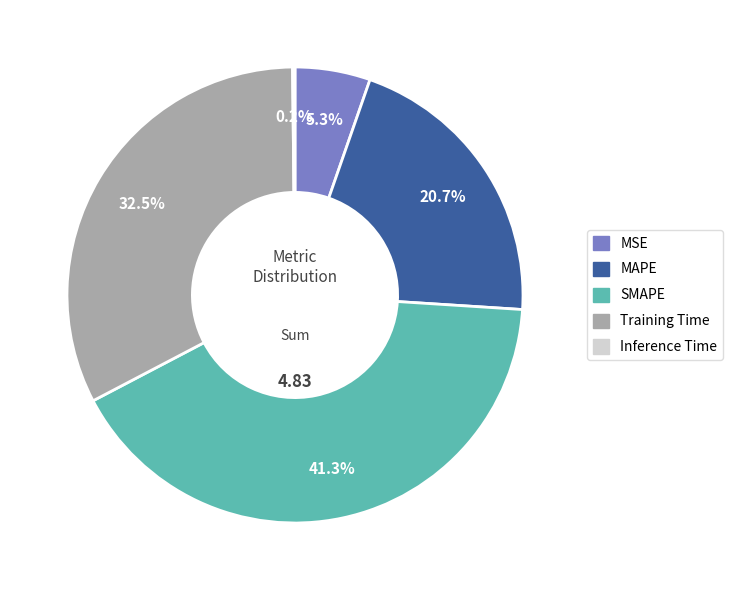

Which slice is the largest?

SMAPE